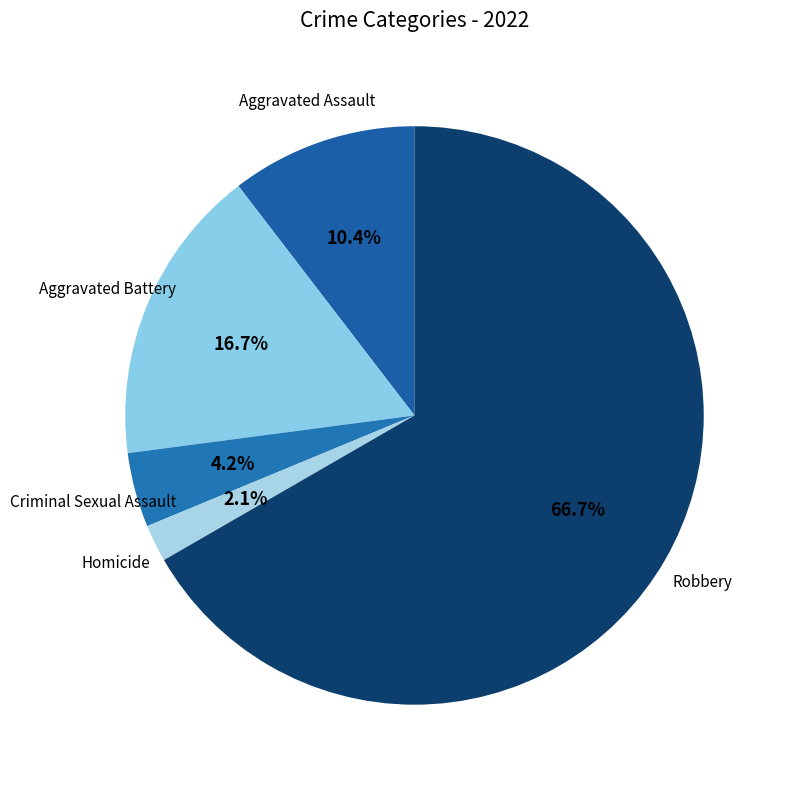

Is it true that Criminal Sexual Assault is 4% of the pie?

True